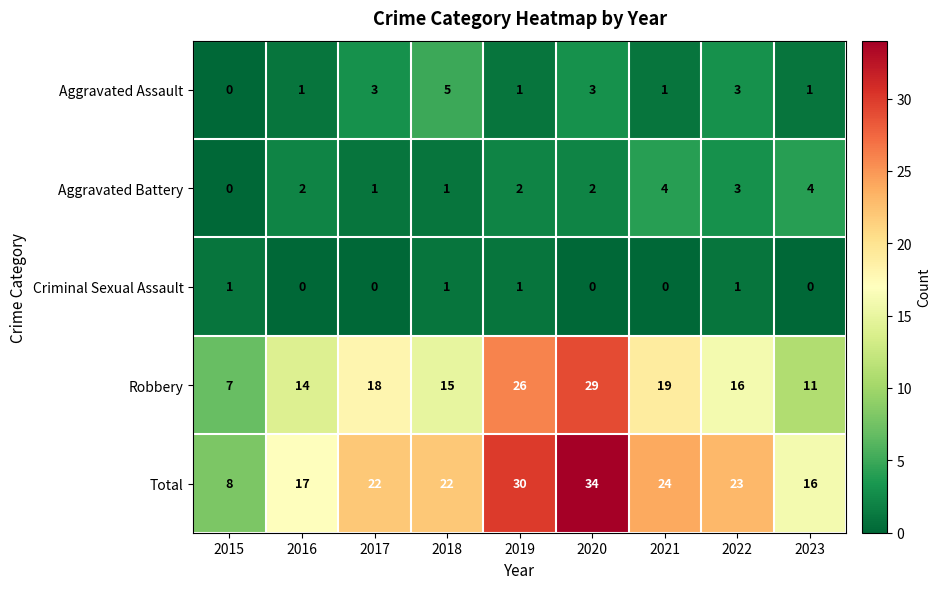

The value of Aggravated Assault at 2016 is 2. True or false?

False